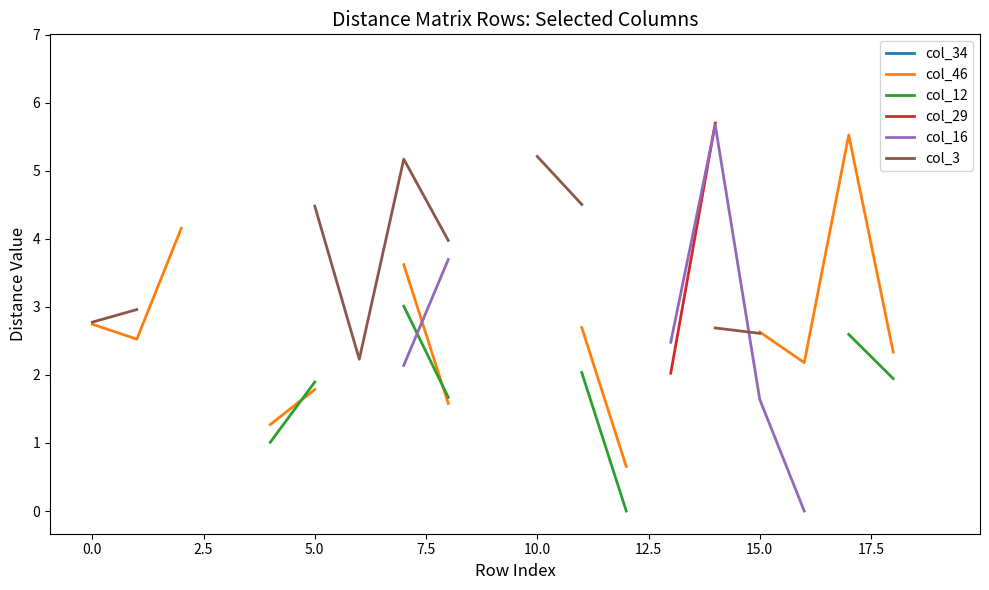

True or false: col_16 and col_34 cross at least once.

False